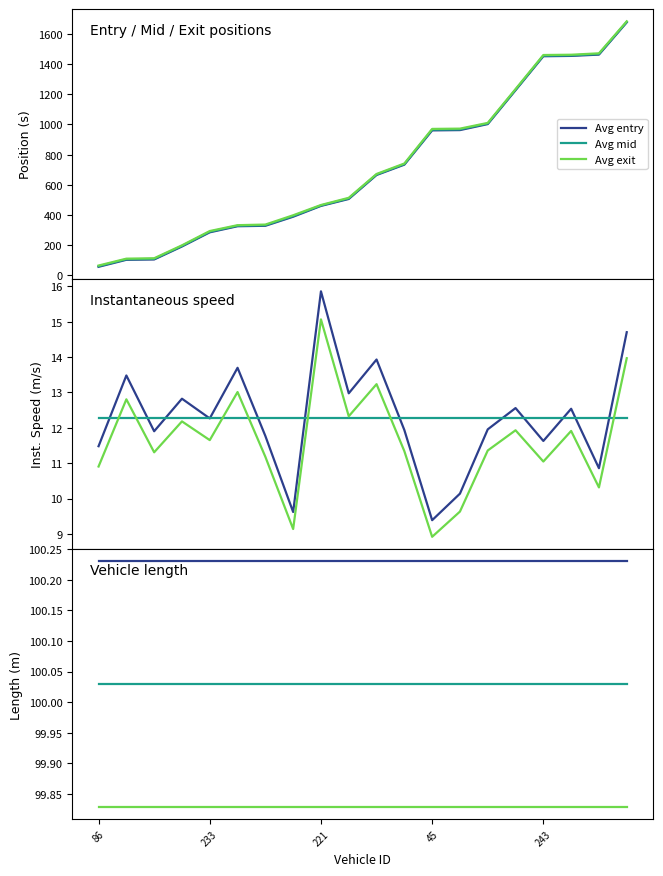

What is the label of the 15th point from the right?

55